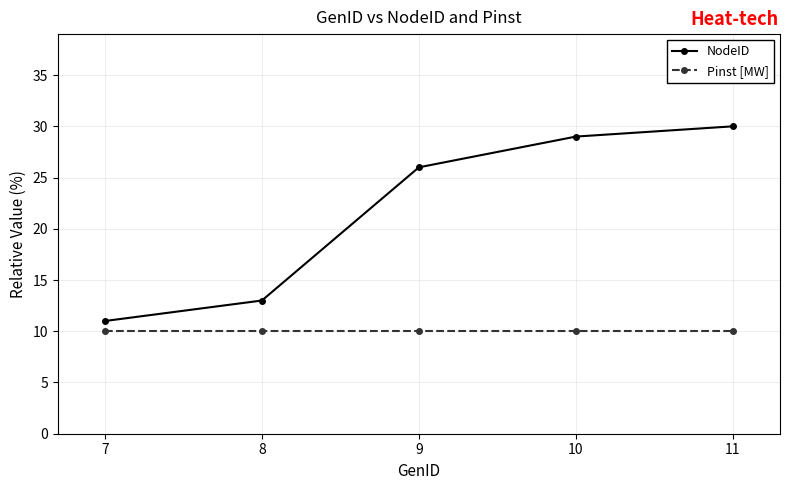

True or false: Pinst [MW] and NodeID intersect in this chart.

False